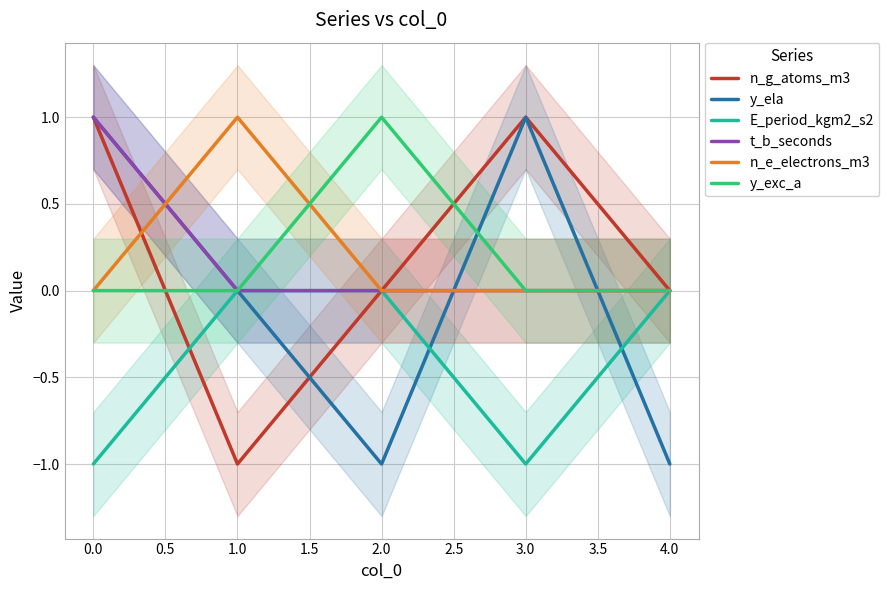

True or false: n_g_atoms_m3 and E_period_kgm2_s2 intersect in this chart.

True